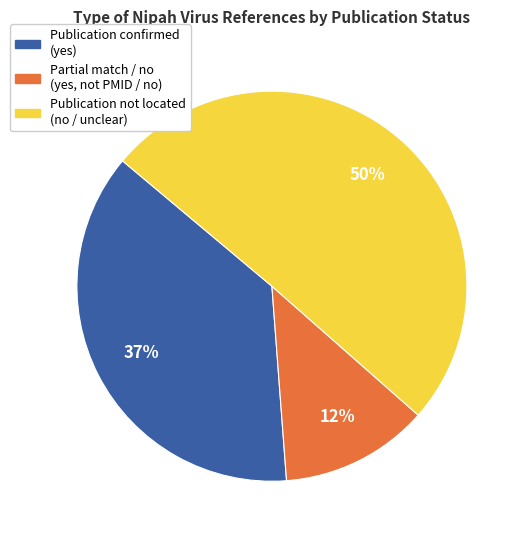

To the nearest percent, what is the difference between the largest and smallest slice percentages?

38%